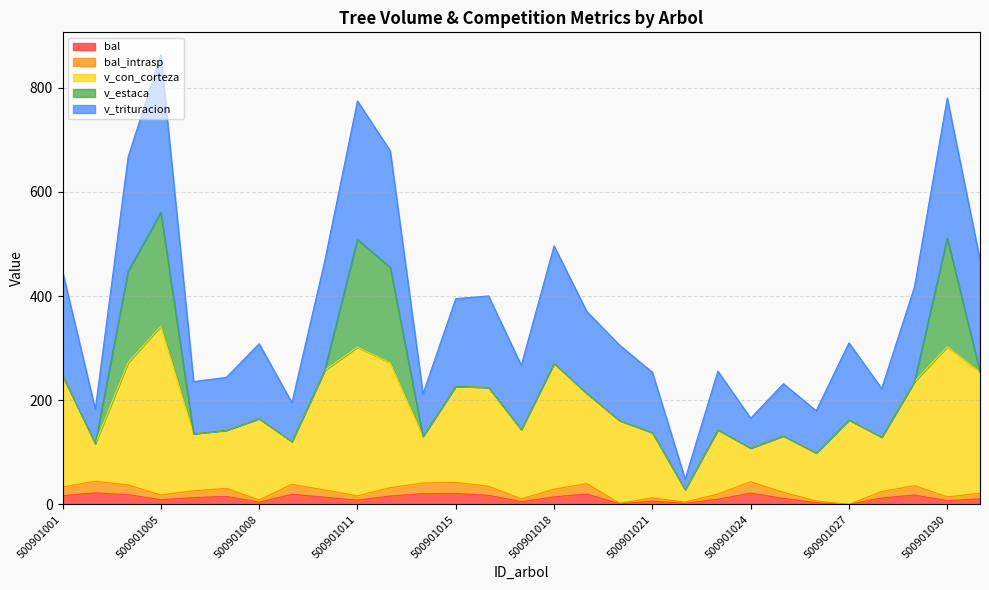

What is the approximate value of bal at 500901029?

18.0